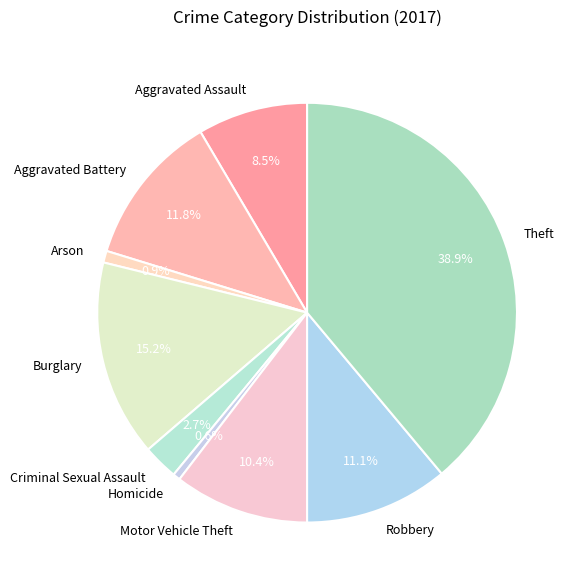

Which slice is the largest?

Theft